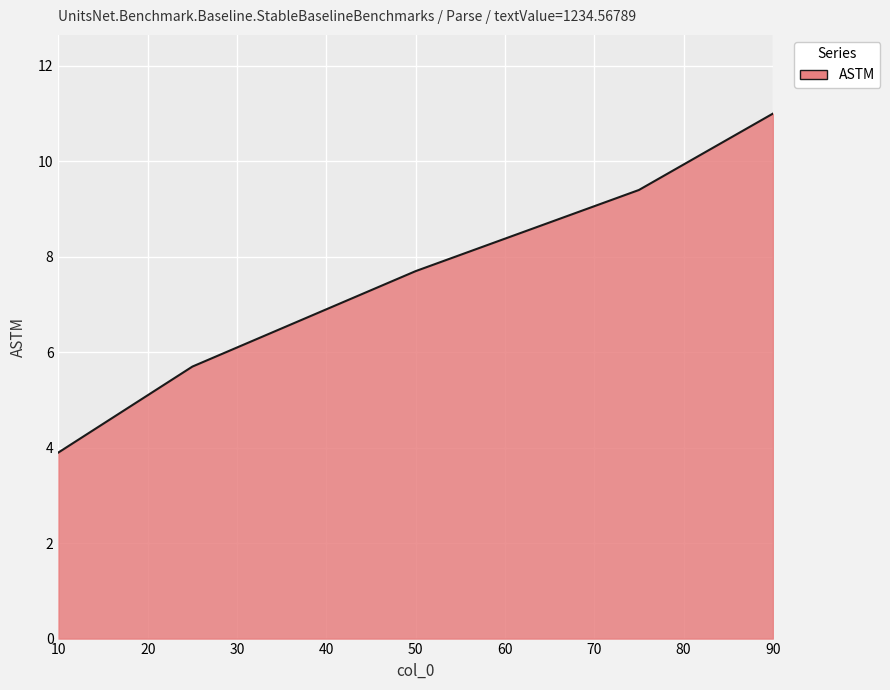

What is the average value?

7.5